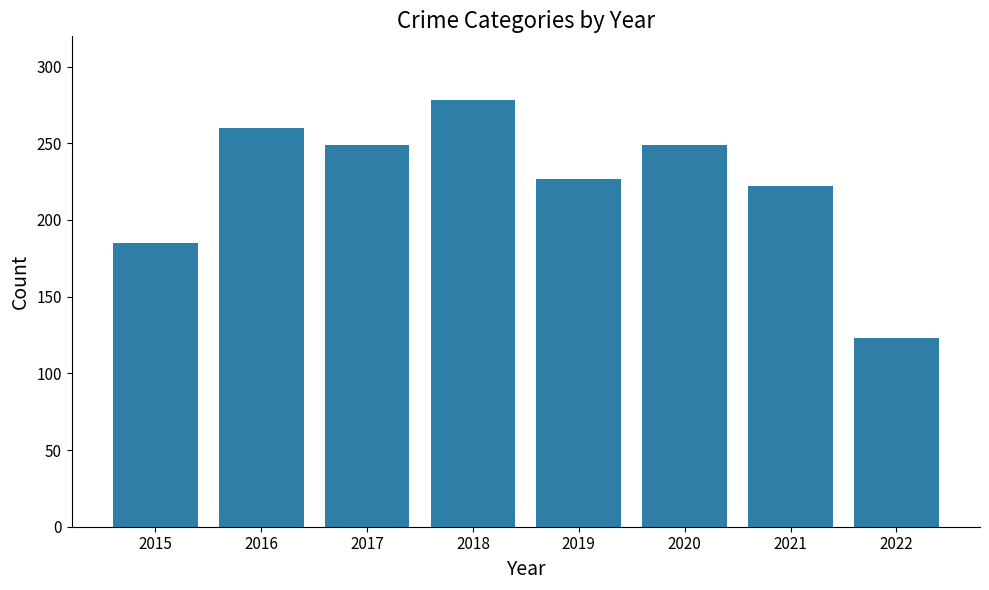

Reading left to right, transcribe all the data shown in this chart.

185	260	249	278	227	249	222	123